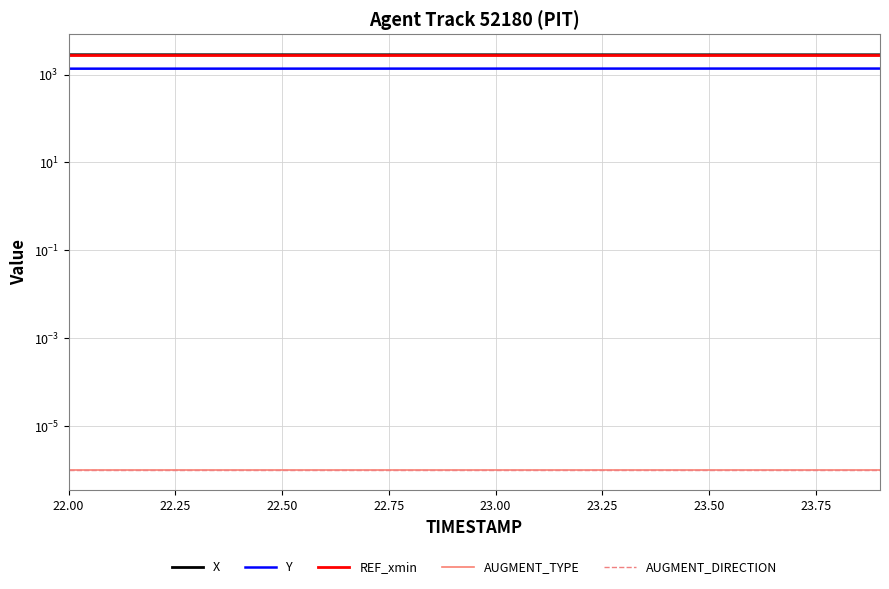

True or false: AUGMENT_DIRECTION and REF_xmin cross at least once.

False